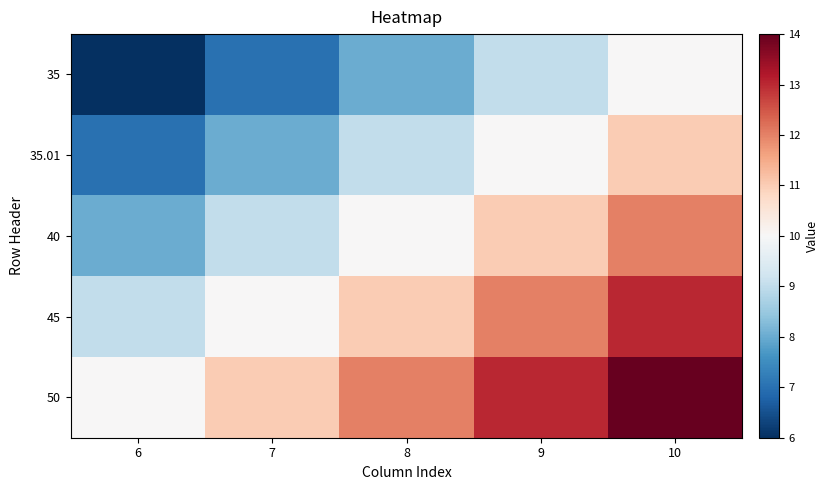

Which series has the widest spread of values?

35